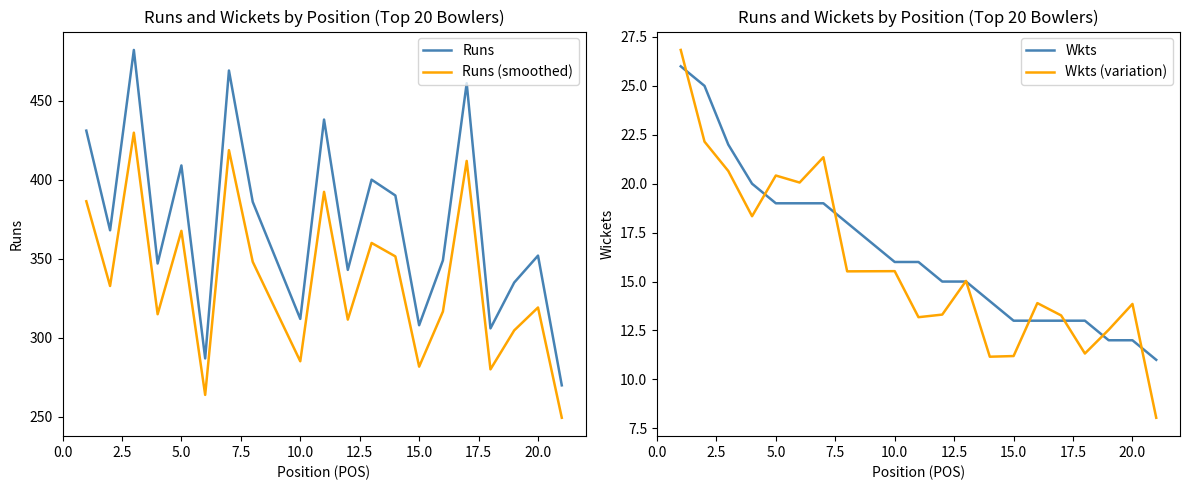

True or false: Wkts and Runs cross at least once.

False